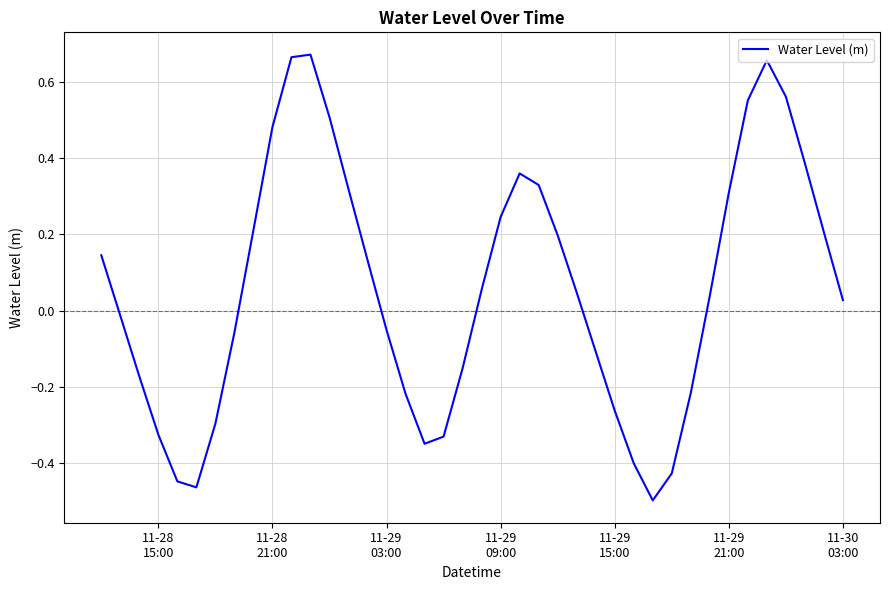

What is the difference between the maximum and minimum values?

1.2